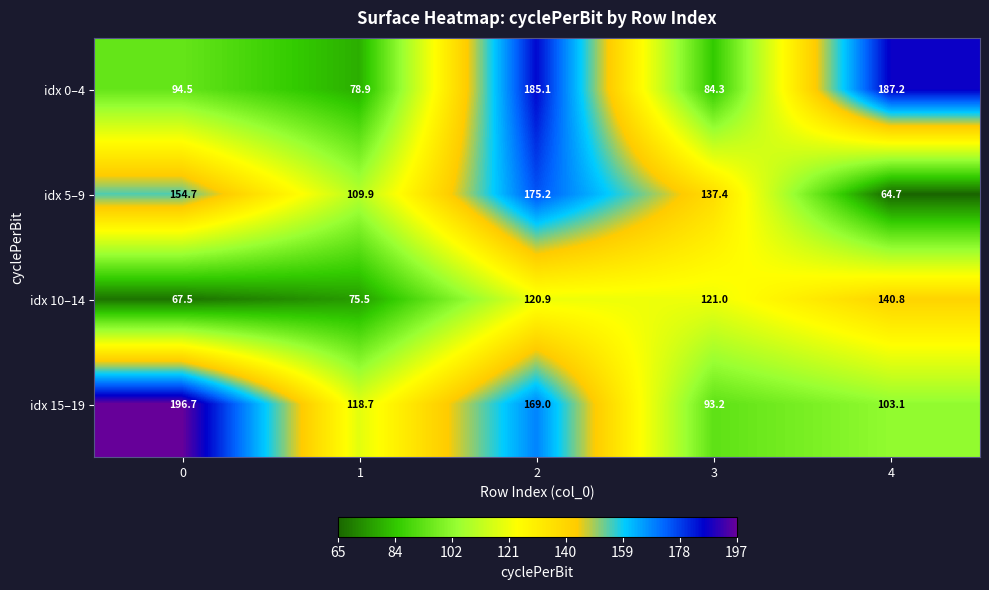

Which category has the highest value in the idx 0–4 series?

4